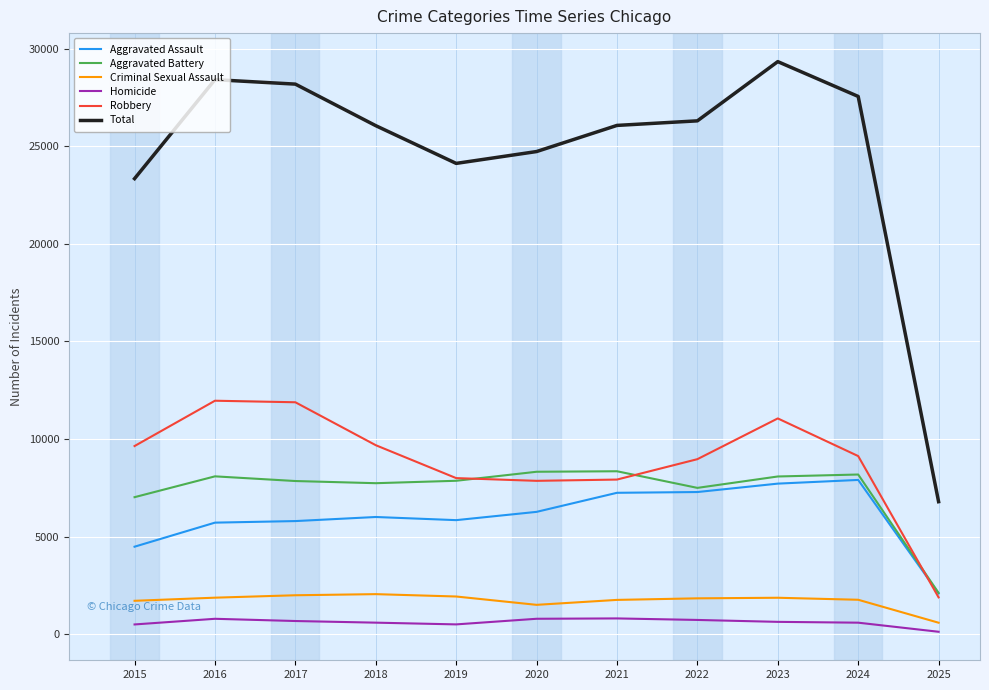

The Robbery series shows 3503 at 2016. True or false?

False